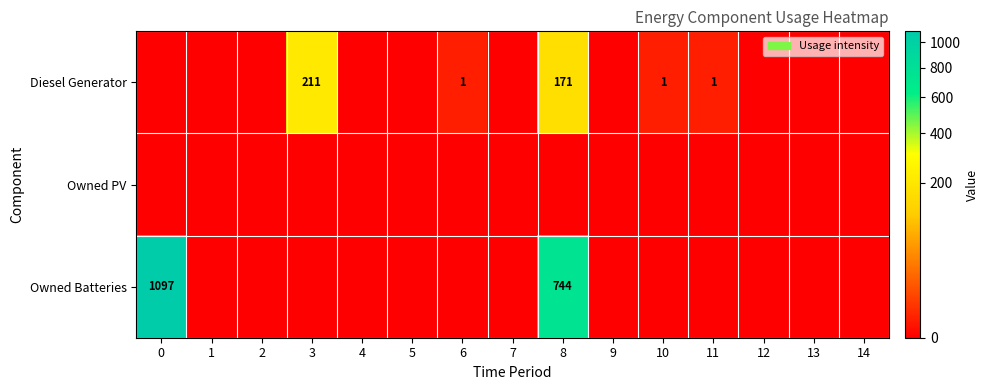

True or false: Owned Batteries has a value of 1740 at 0.

False